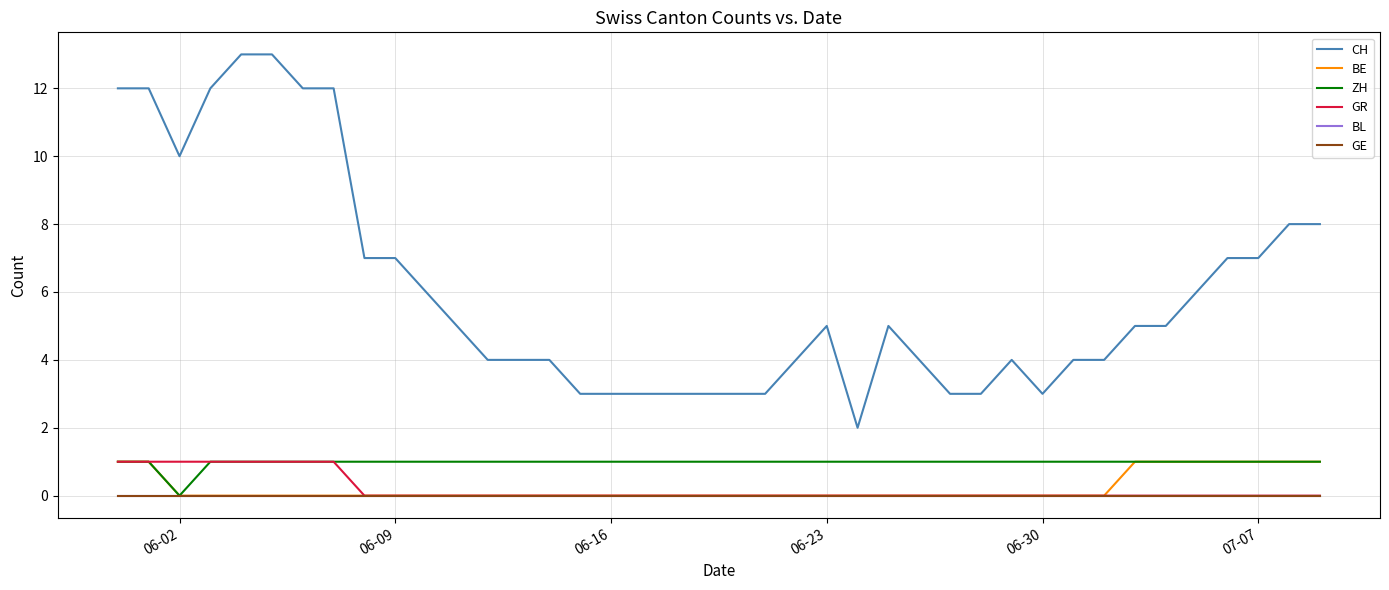

Reading left to right, transcribe all the data shown in this chart.

CH: 12	12	10	12	13	13	12	12	7	7	6	5	4	4	4	3	3	3	3	3	3	3	4	5	2	5	4	3	3	4	3	4	4	5	5	6	7	7	8	8
BE: 1	1	0	0	0	0	0	0	0	0	0	0	0	0	0	0	0	0	0	0	0	0	0	0	0	0	0	0	0	0	0	0	0	1	1	1	1	1	1	1
ZH: 1	1	0	1	1	1	1	1	1	1	1	1	1	1	1	1	1	1	1	1	1	1	1	1	1	1	1	1	1	1	1	1	1	1	1	1	1	1	1	1
GR: 1	1	1	1	1	1	1	1	0	0	0	0	0	0	0	0	0	0	0	0	0	0	0	0	0	0	0	0	0	0	0	0	0	0	0	0	0	0	0	0
BL: 0	0	0	0	0	0	0	0	0	0	0	0	0	0	0	0	0	0	0	0	0	0	0	0	0	0	0	0	0	0	0	0	0	0	0	0	0	0	0	0
GE: 0	0	0	0	0	0	0	0	0	0	0	0	0	0	0	0	0	0	0	0	0	0	0	0	0	0	0	0	0	0	0	0	0	0	0	0	0	0	0	0